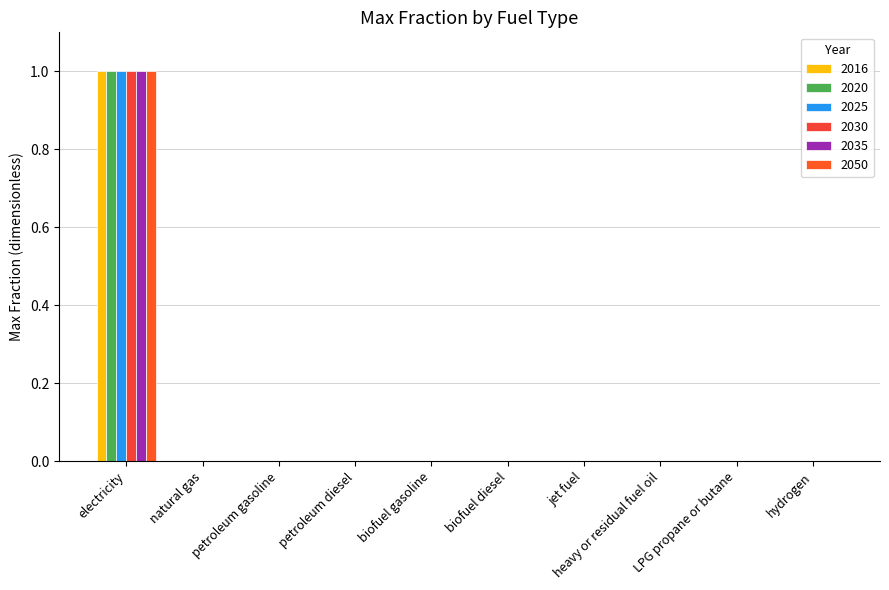

Reading left to right, what are all the values shown in this chart?

2016: electricity=1	natural gas=0	petroleum gasoline=0	petroleum diesel=0	biofuel gasoline=0	biofuel diesel=0	jet fuel=0	heavy or residual fuel oil=0	LPG propane or butane=0	hydrogen=0
2020: electricity=1	natural gas=0	petroleum gasoline=0	petroleum diesel=0	biofuel gasoline=0	biofuel diesel=0	jet fuel=0	heavy or residual fuel oil=0	LPG propane or butane=0	hydrogen=0
2025: electricity=1	natural gas=0	petroleum gasoline=0	petroleum diesel=0	biofuel gasoline=0	biofuel diesel=0	jet fuel=0	heavy or residual fuel oil=0	LPG propane or butane=0	hydrogen=0
2030: electricity=1	natural gas=0	petroleum gasoline=0	petroleum diesel=0	biofuel gasoline=0	biofuel diesel=0	jet fuel=0	heavy or residual fuel oil=0	LPG propane or butane=0	hydrogen=0
2035: electricity=1	natural gas=0	petroleum gasoline=0	petroleum diesel=0	biofuel gasoline=0	biofuel diesel=0	jet fuel=0	heavy or residual fuel oil=0	LPG propane or butane=0	hydrogen=0
2050: electricity=1	natural gas=0	petroleum gasoline=0	petroleum diesel=0	biofuel gasoline=0	biofuel diesel=0	jet fuel=0	heavy or residual fuel oil=0	LPG propane or butane=0	hydrogen=0